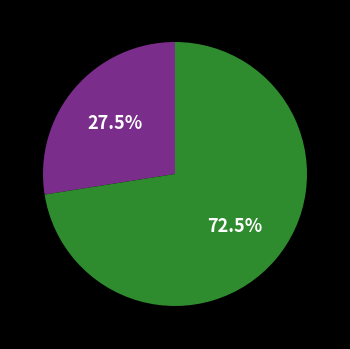

Count the number of slices in the pie.

2